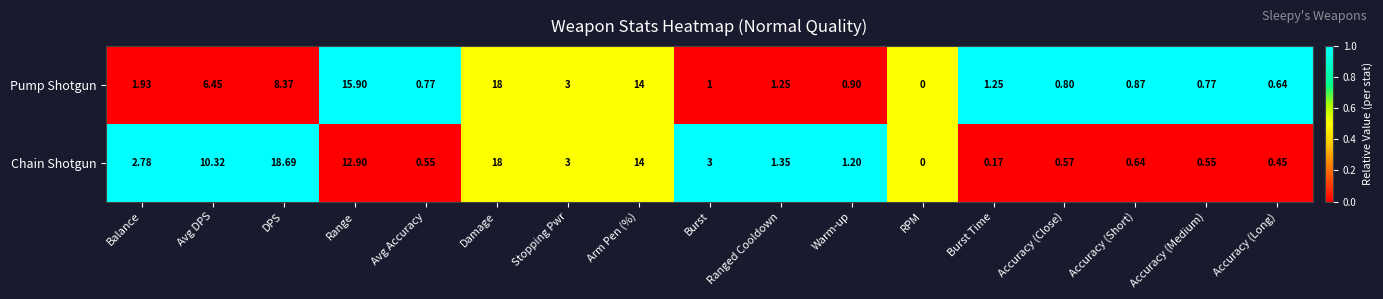

Rank the series at Accuracy (Medium) from lowest to highest value.

Chain Shotgun, Pump Shotgun